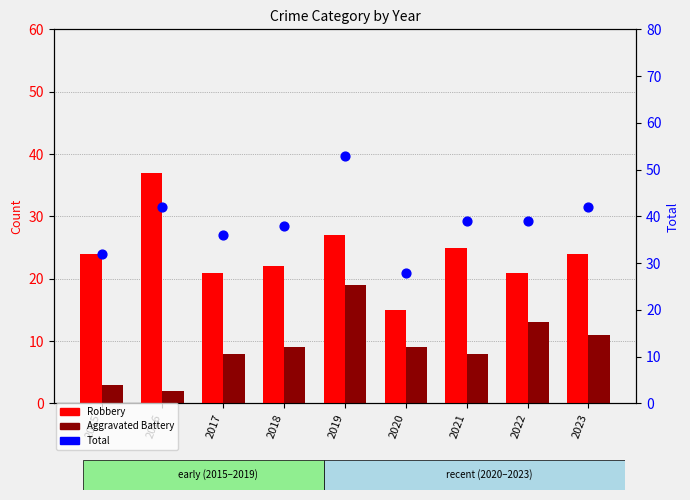

Which series has the largest total across all categories?

Total